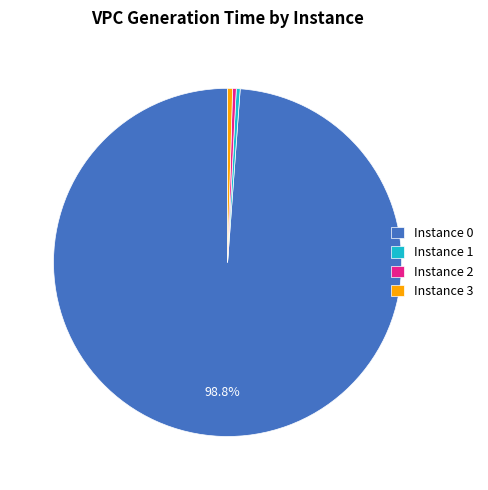

How many segments does this pie chart have?

4